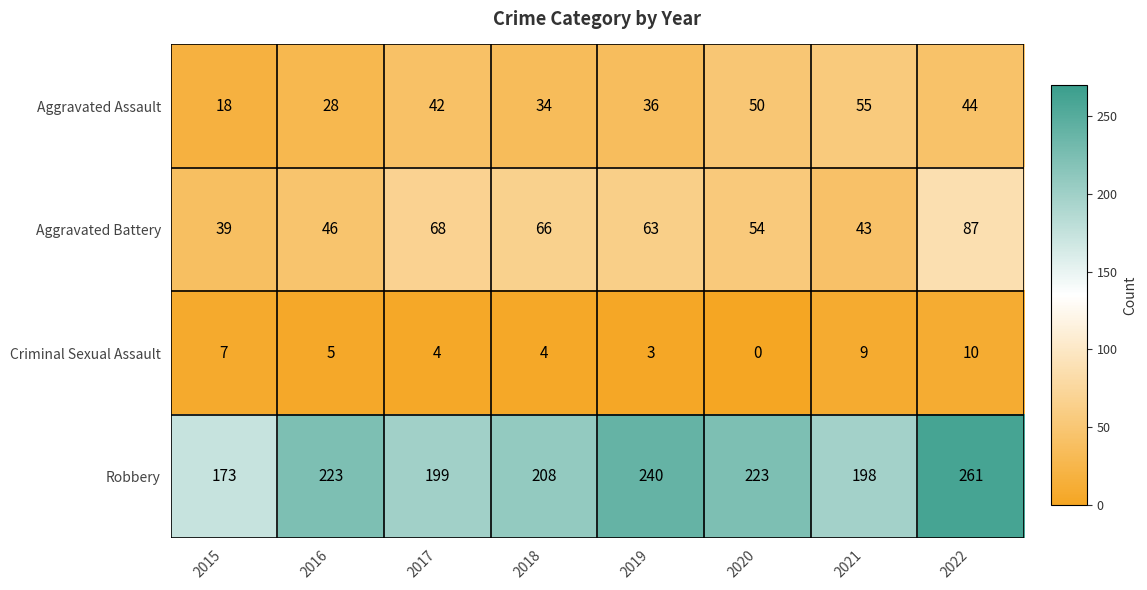

What is the average value of the Criminal Sexual Assault series?

5